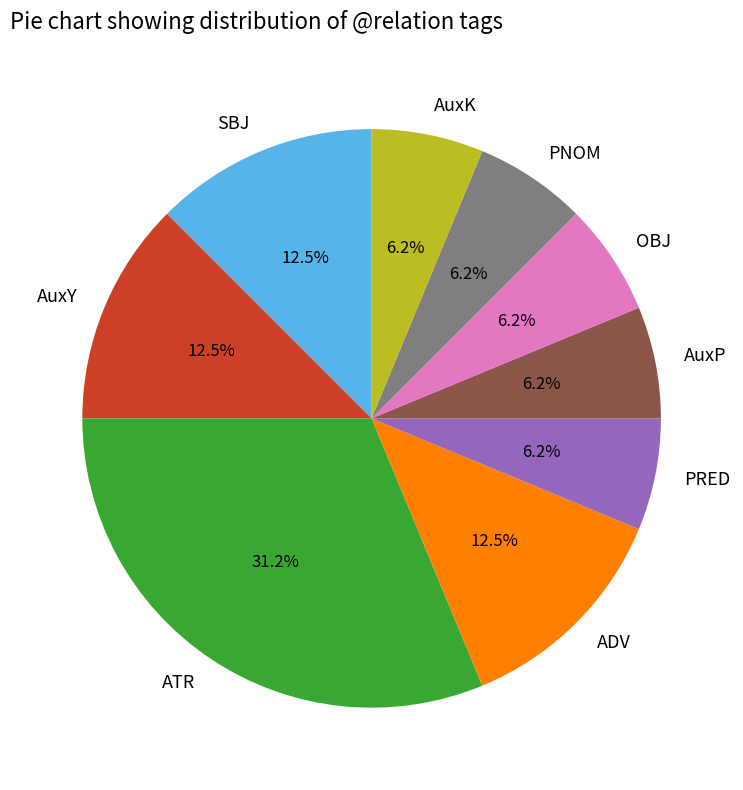

What is the total percentage of OBJ and ATR?

37.5%